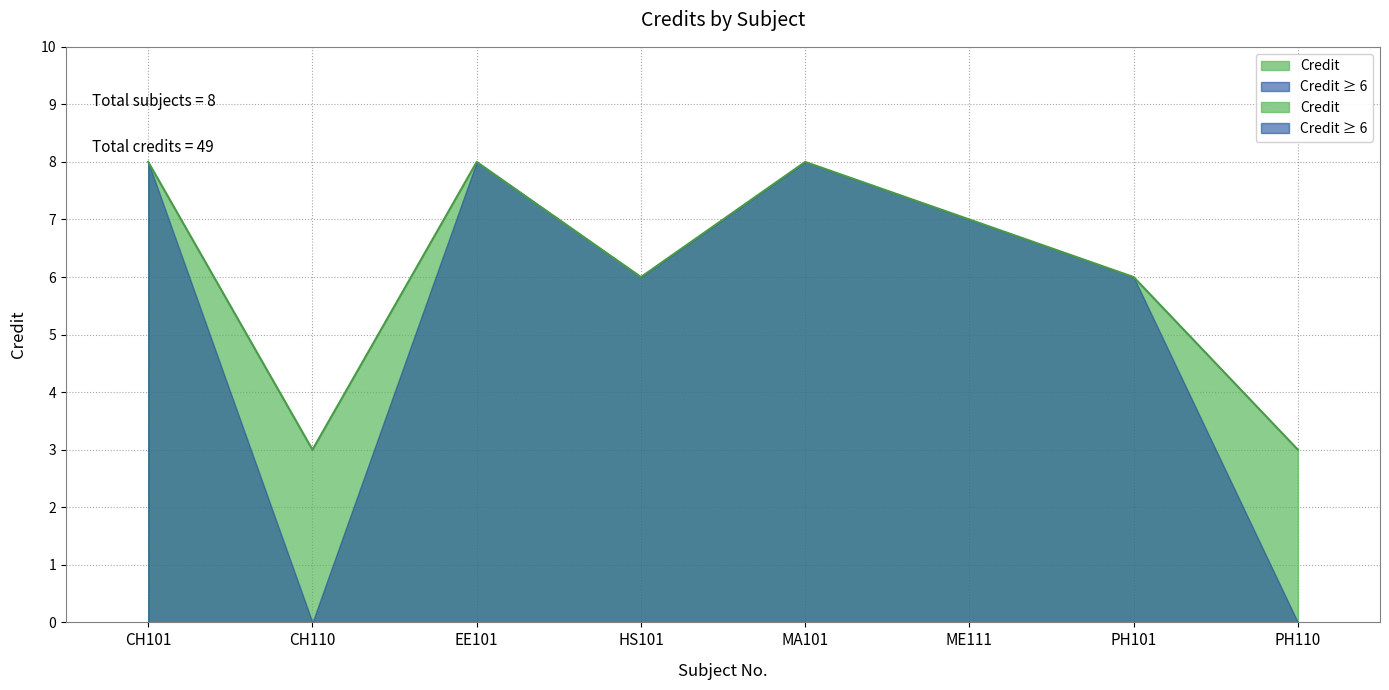

At which category does the chart reach its peak across all series?

CH101